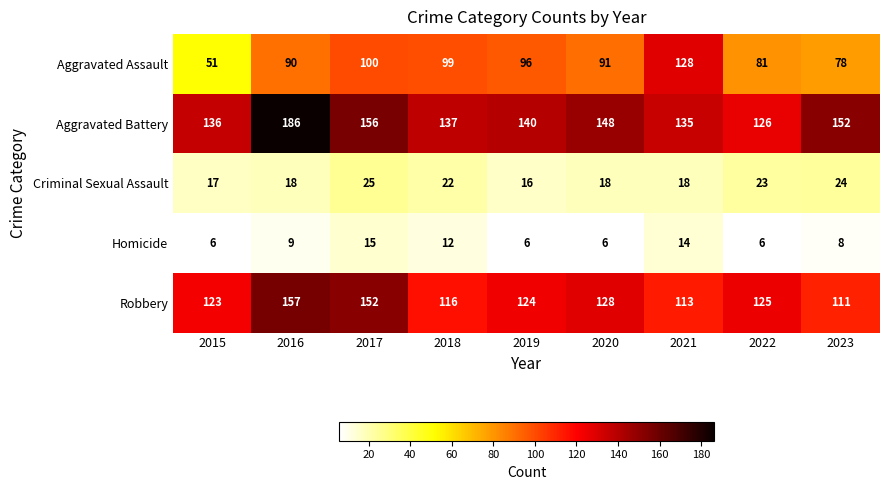

What is the difference between the Homicide values at 2022 and 2016?

3